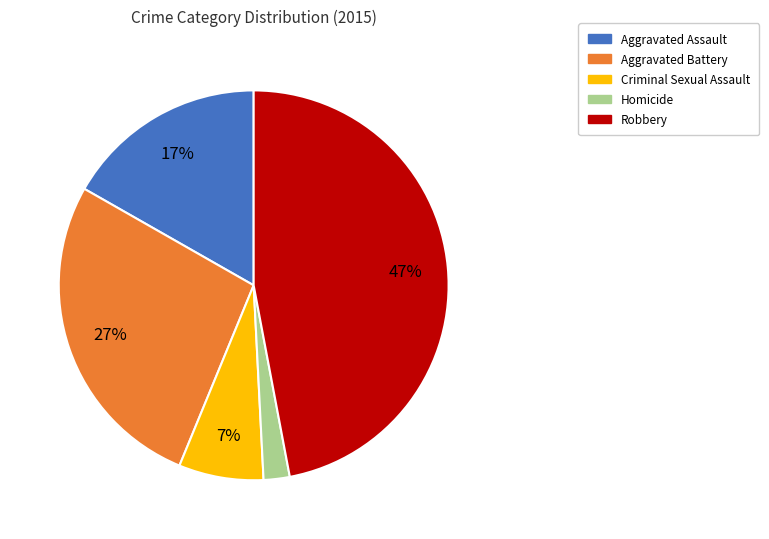

What is the smallest slice in the pie chart?

Homicide